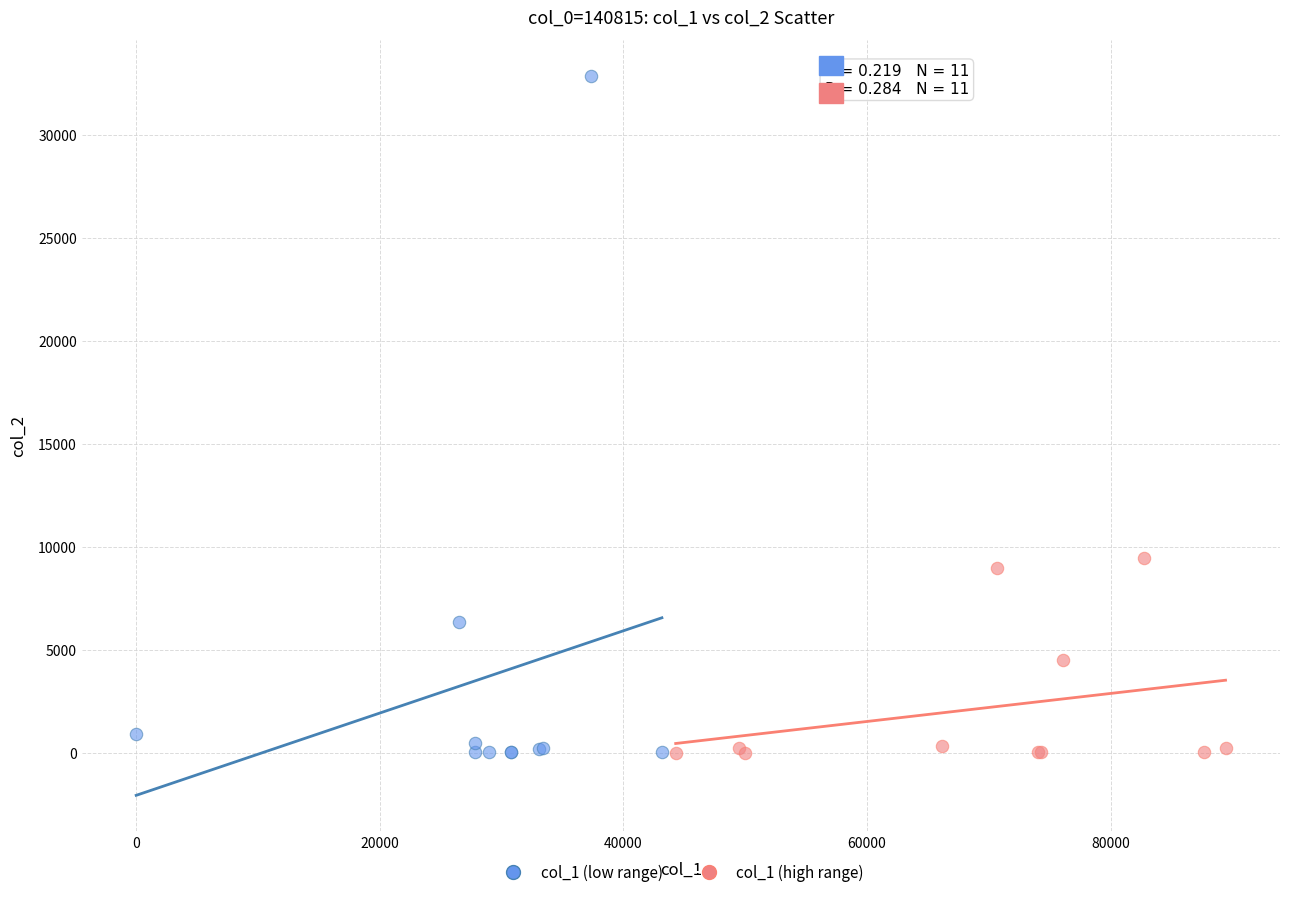

Which series reaches the maximum Y coordinate?

col_1 (low range)